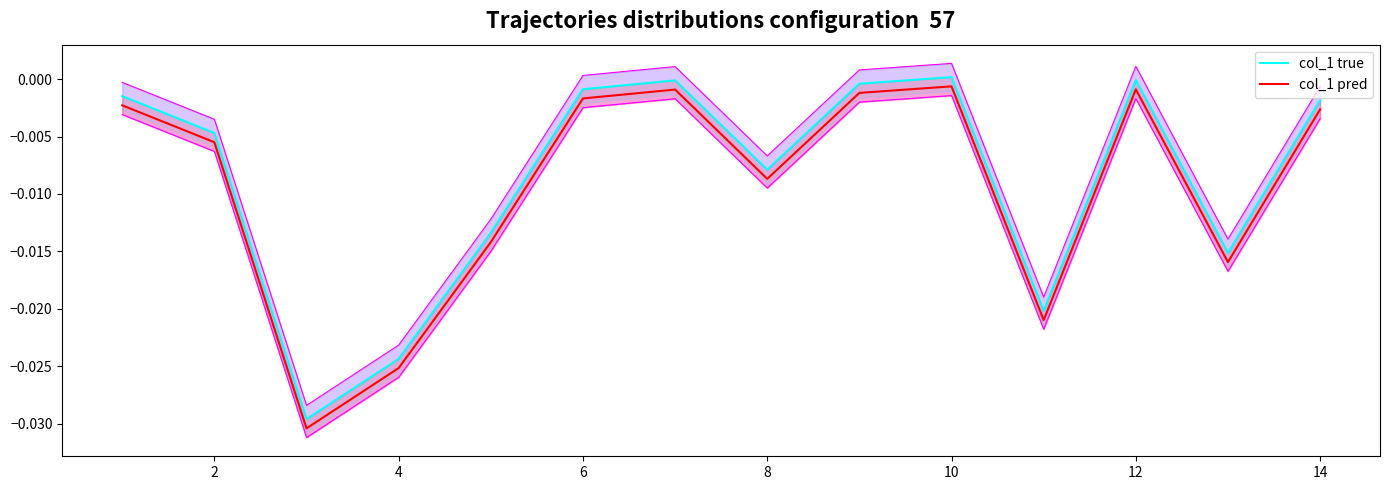

Rank the series by their average value, from lowest to highest.

col_1 pred, col_1 true